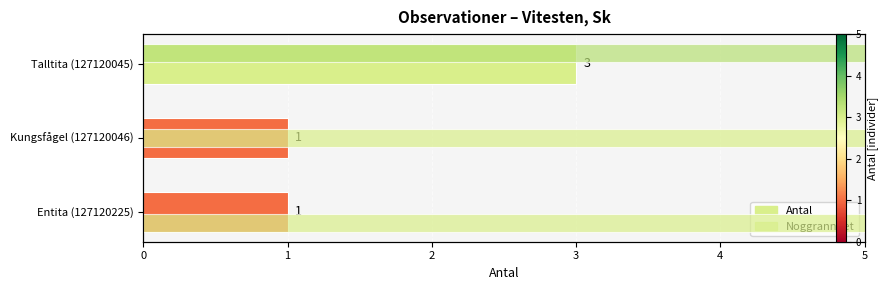

What is the spread (max minus min) of values at 0?

46